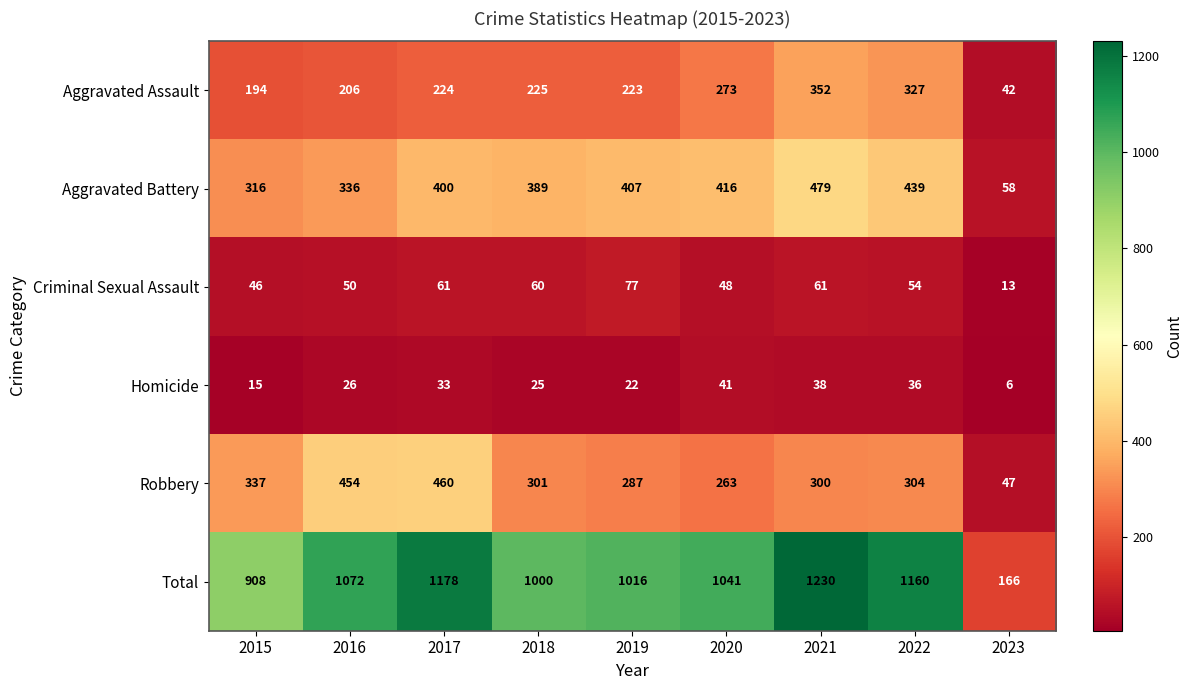

At 2016, list the series in order from largest to smallest.

Total, Robbery, Aggravated Battery, Aggravated Assault, Criminal Sexual Assault, Homicide